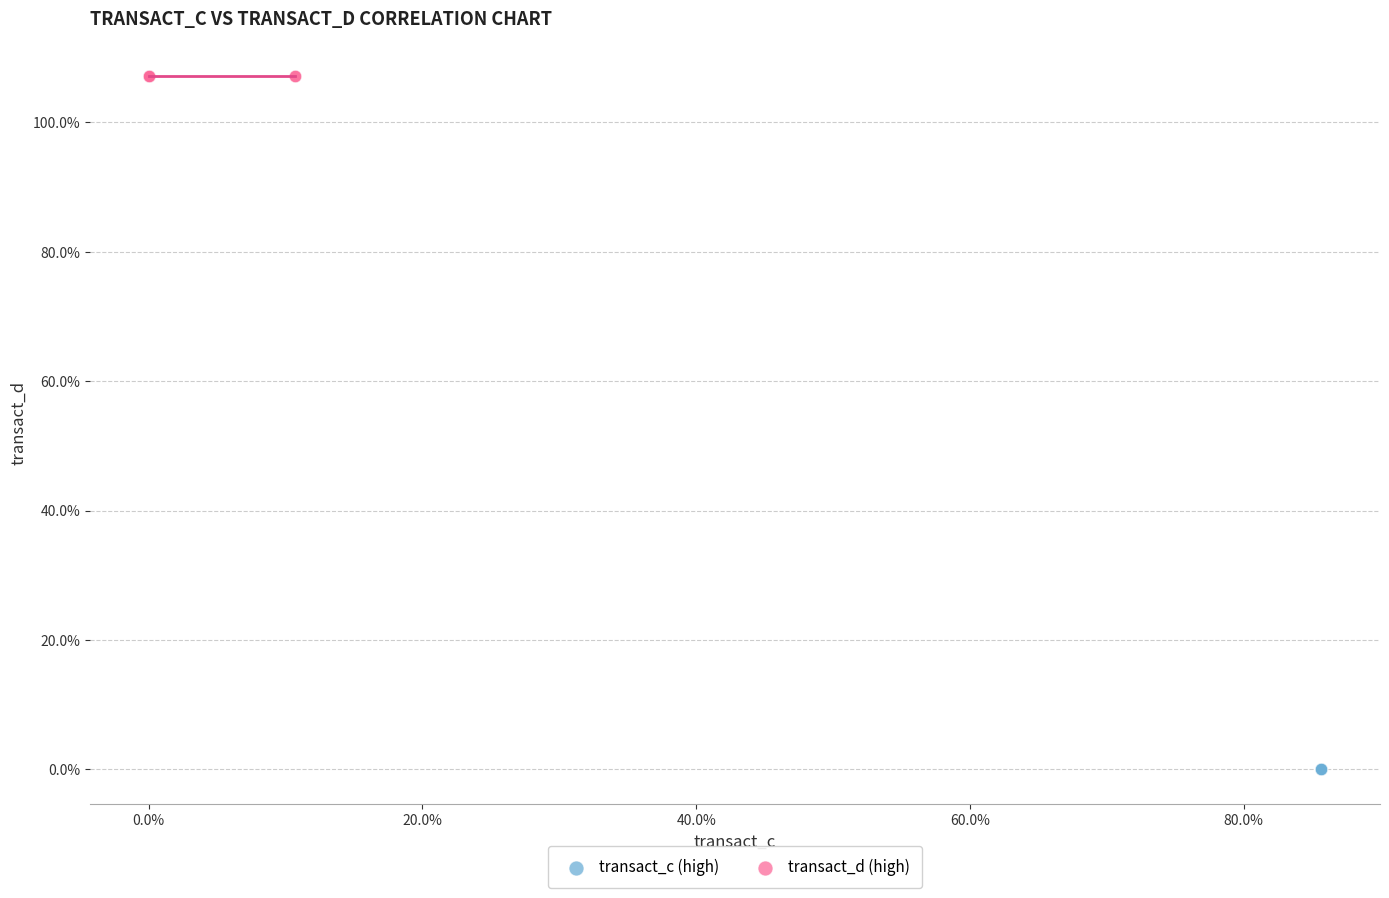

Which series contains the lowest Y value?

transact_c (high)